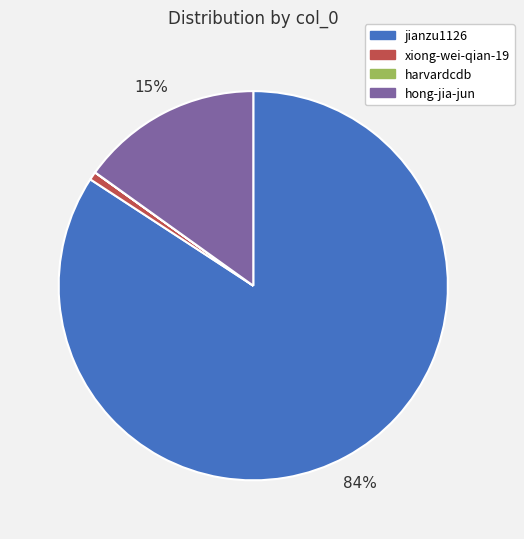

Between jianzu1126 and xiong-wei-qian-19, which is larger?

jianzu1126